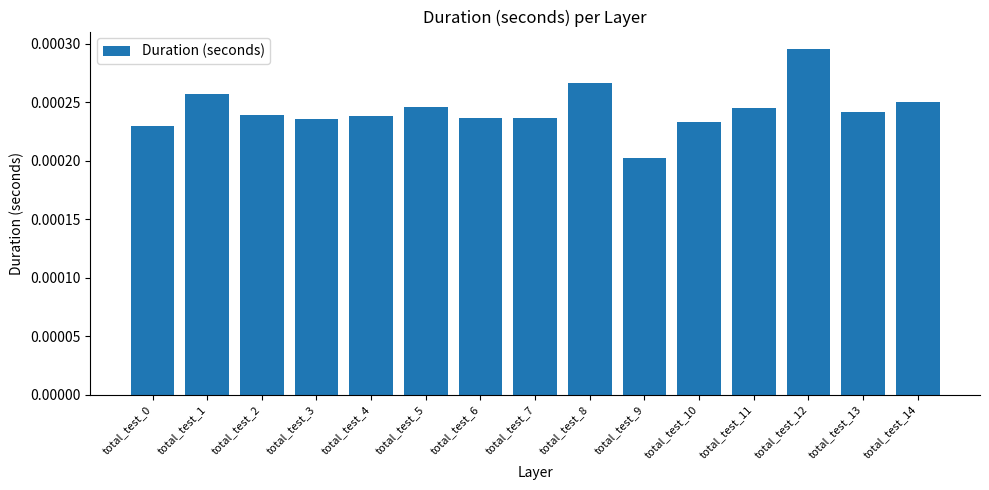

At which category does the chart reach its peak across all series?

total_test_12